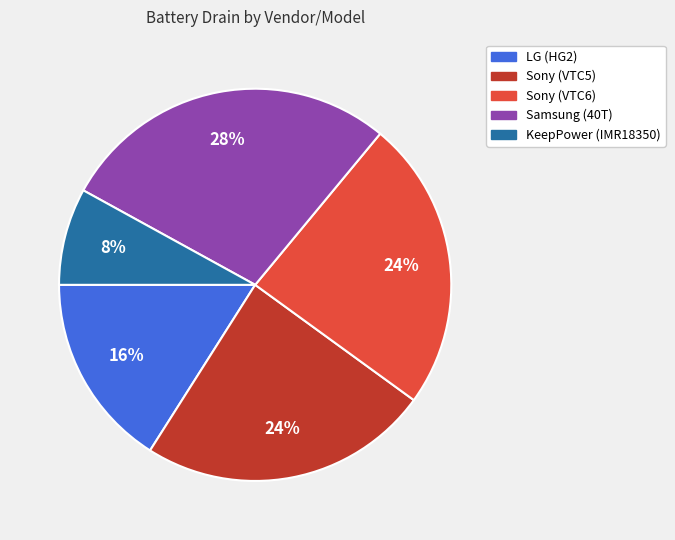

Approximately how many times larger is the value at LG (HG2) compared to Samsung (40T)?

0.6